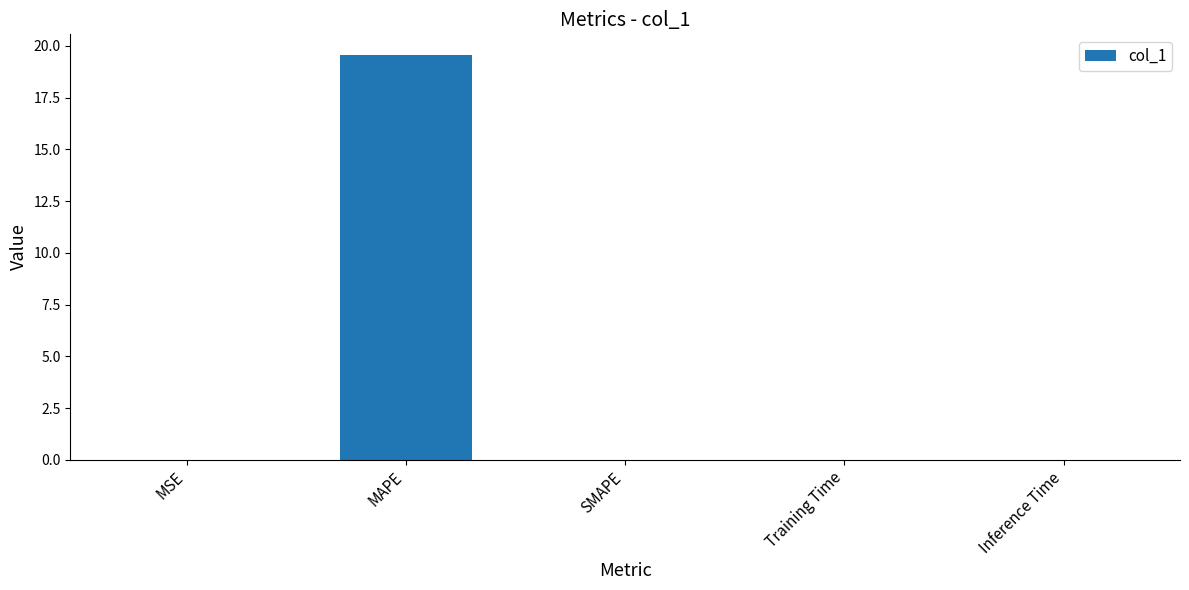

At which category does the chart reach its peak across all series?

MAPE